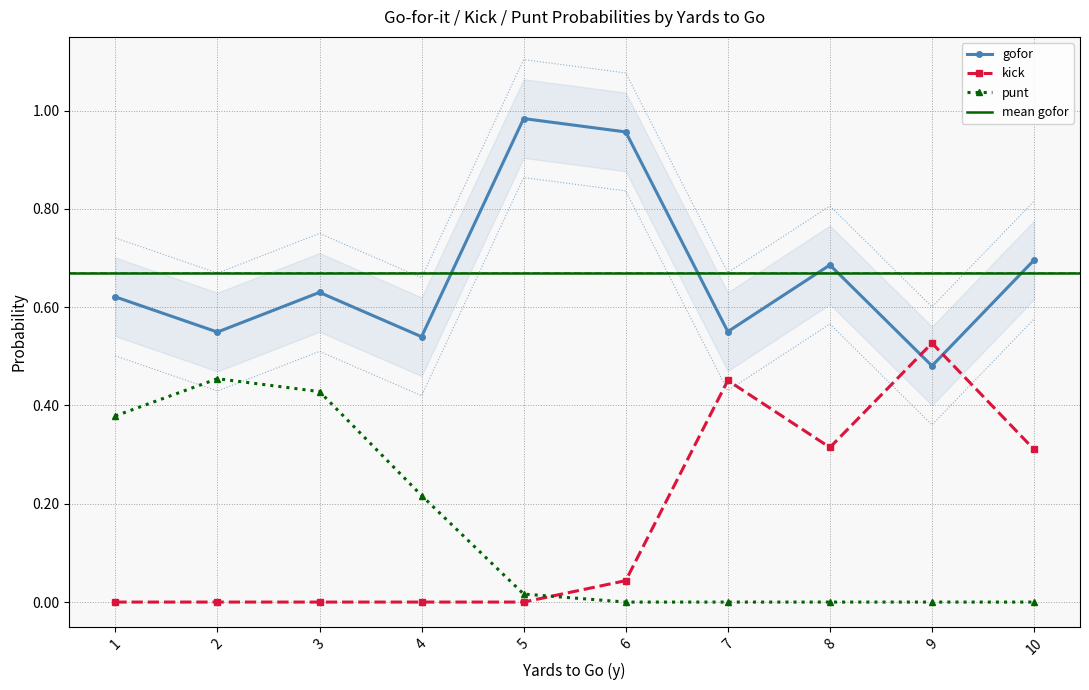

At which label is gofor closest to 0?

9